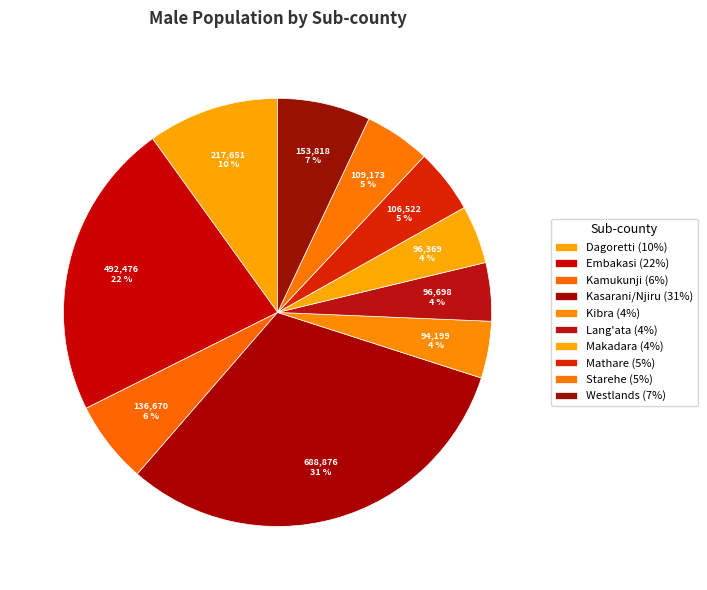

To the nearest percent, what is the combined percentage of Kasarani/Njiru and Mathare?

36%